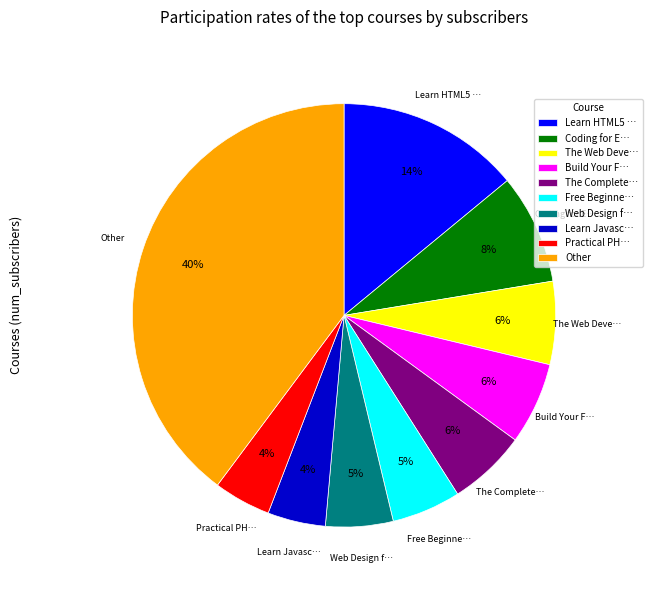

Is there a majority slice in this chart?

No